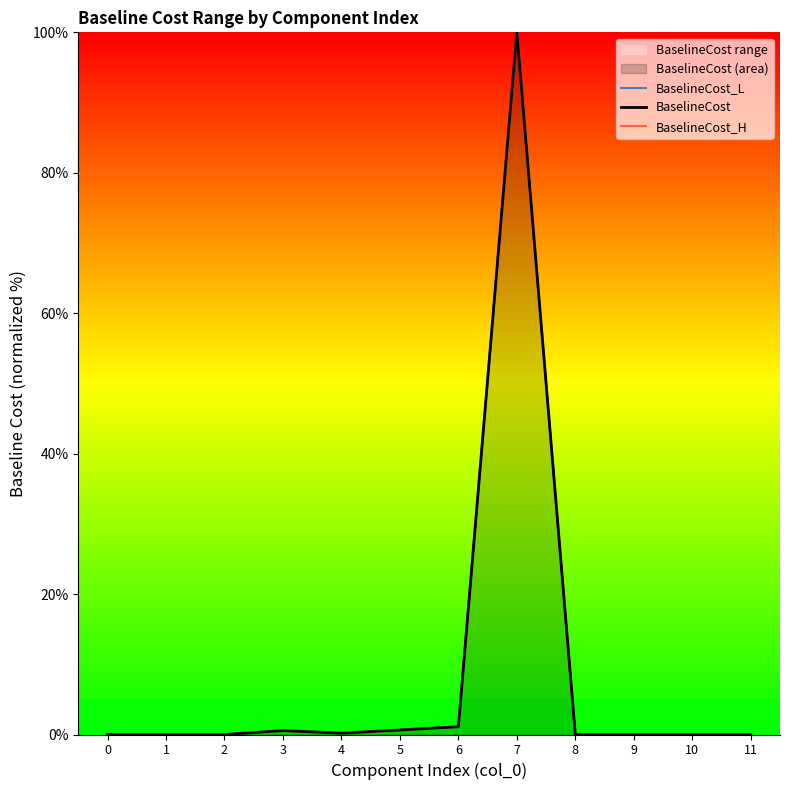

True or false: BaselineCost and BaselineCost_L cross at least once.

False